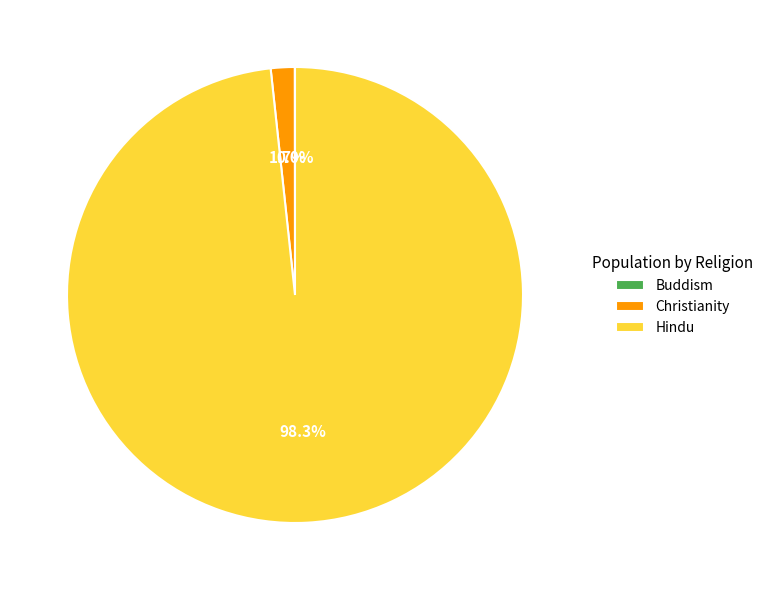

Does Hindu account for over 50% of the chart?

Yes